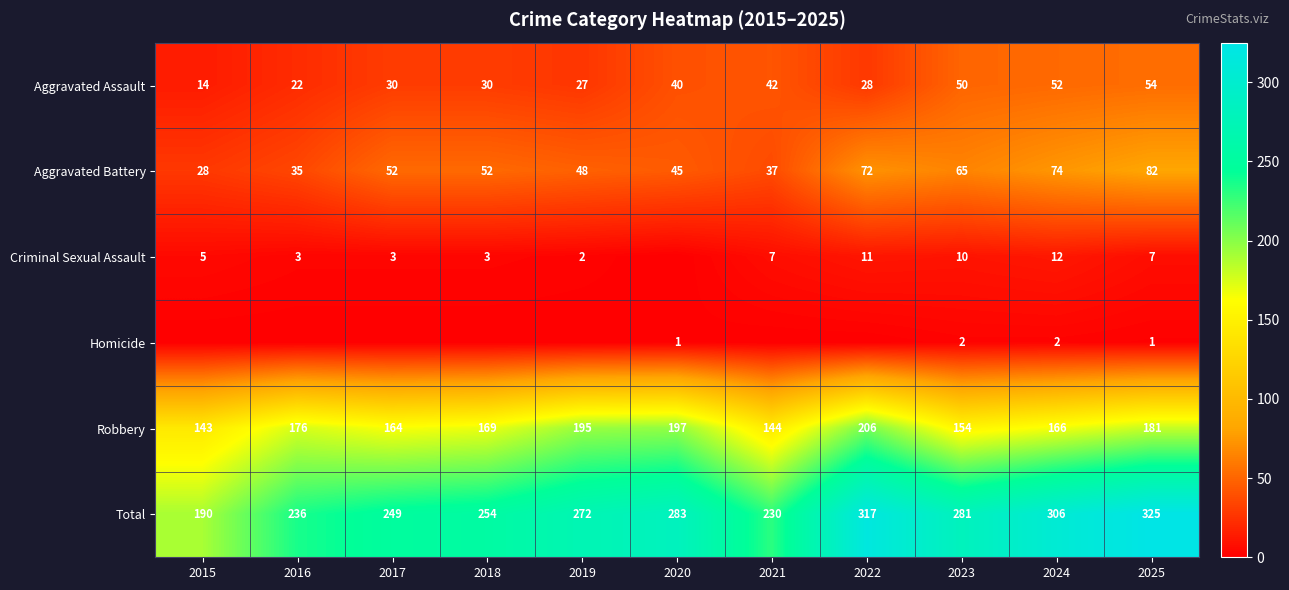

Rank the categories by Total value from highest to lowest.

2025, 2022, 2024, 2020, 2023, 2019, 2018, 2017, 2016, 2021, 2015